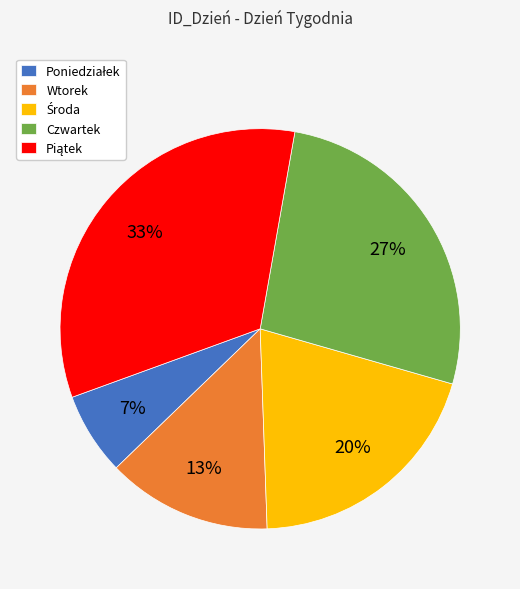

The Wtorek slice represents 13% of the pie. True or false?

True